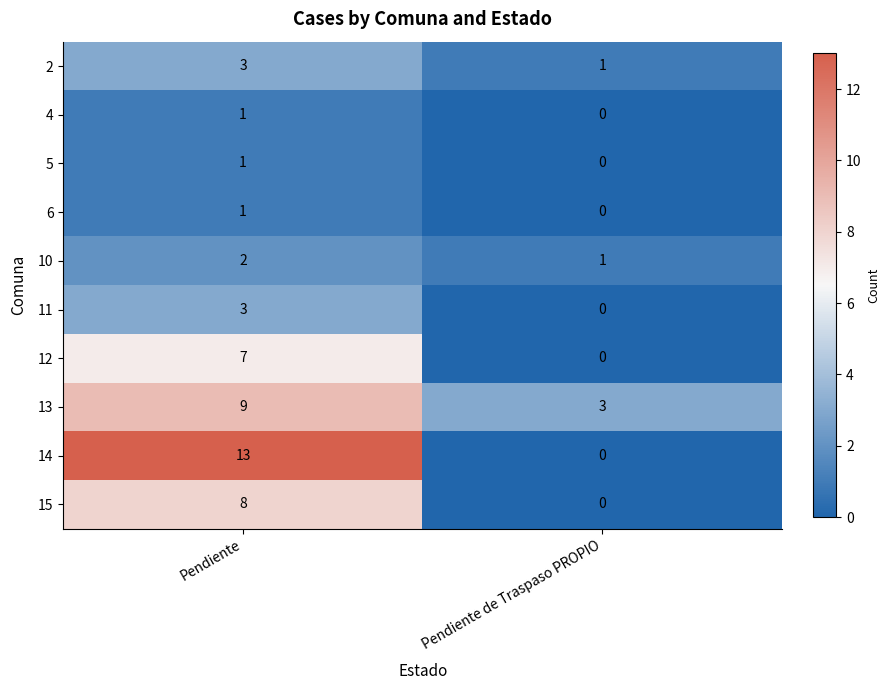

What is the greatest value displayed?

13